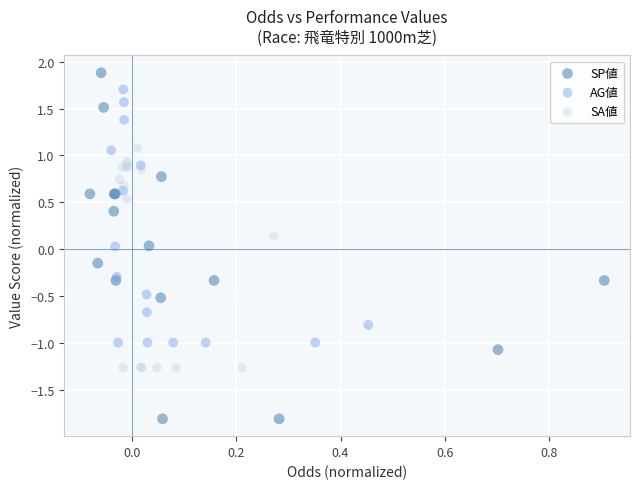

Which series contains the lowest Y value?

SP値